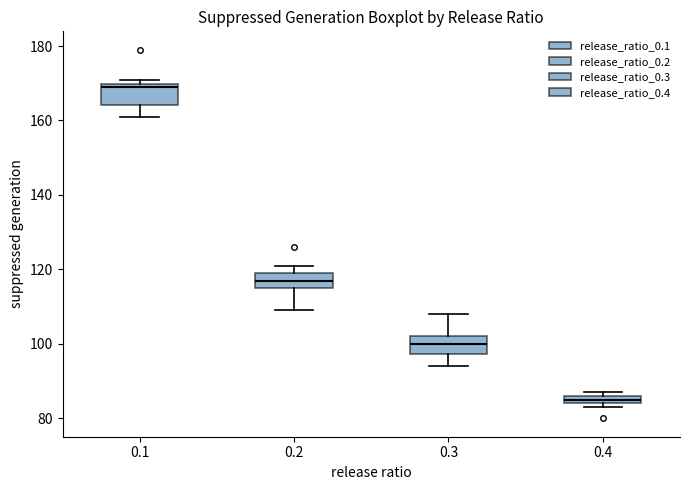

Which box has the lowest median line?

0.4